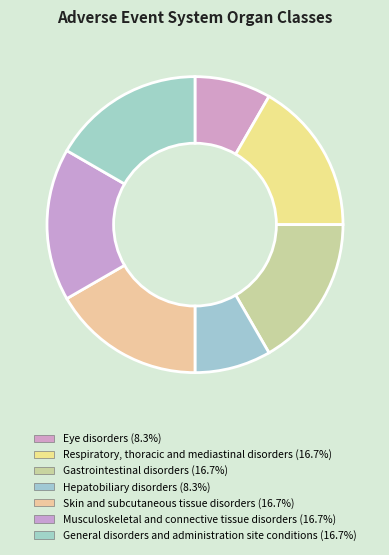

How many slices are in this pie chart?

7